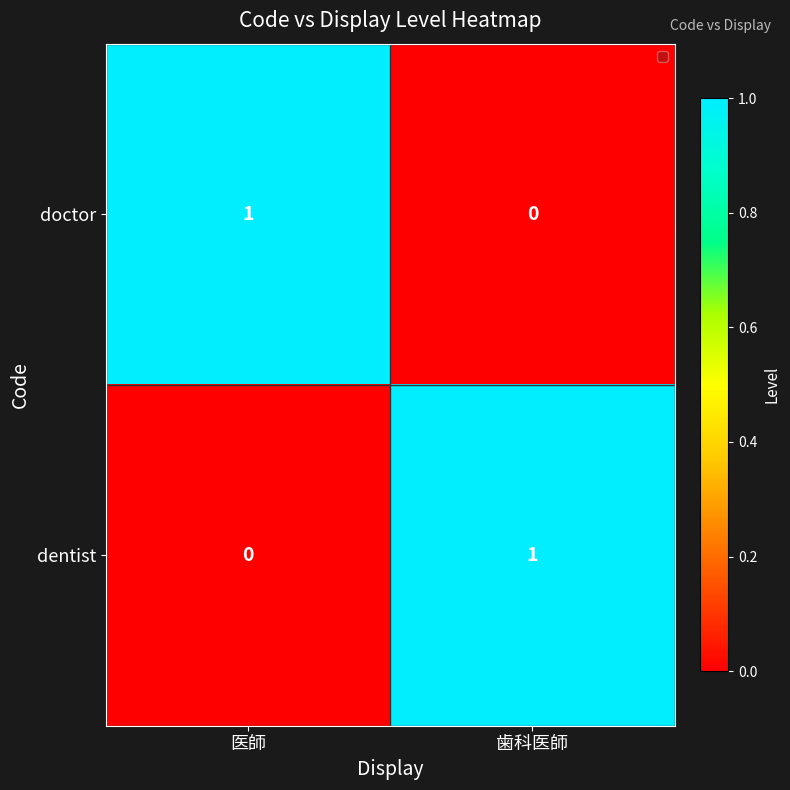

Is the value of dentist at 歯科医師 greater than the value of doctor at 歯科医師?

Yes